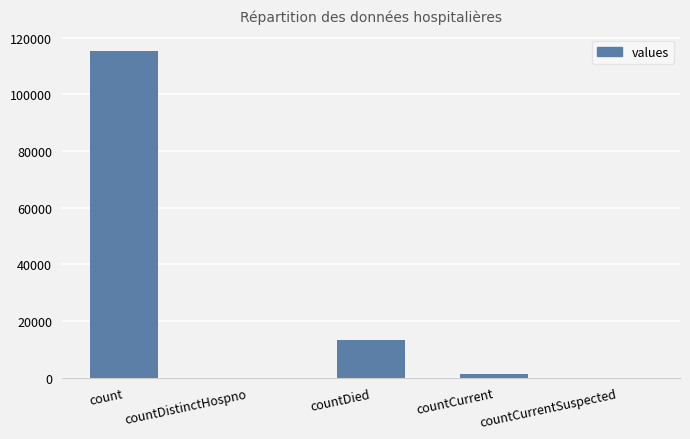

The value at countDistinctHospno is 40227. True or false?

False